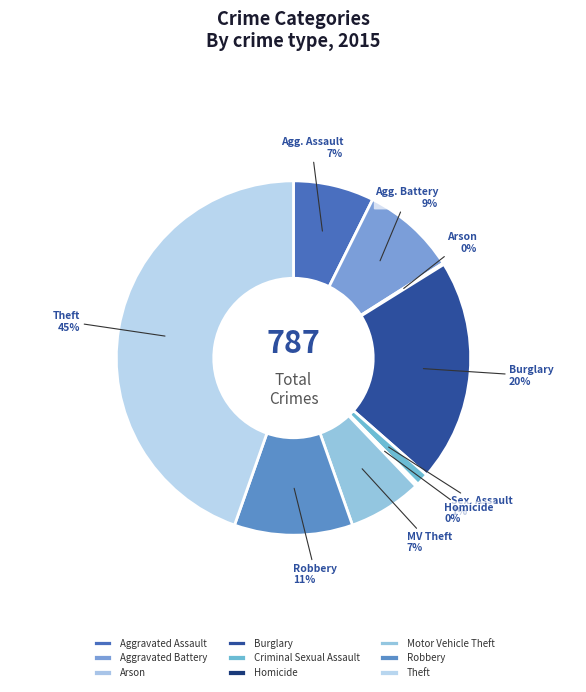

Which slice is the largest?

Theft